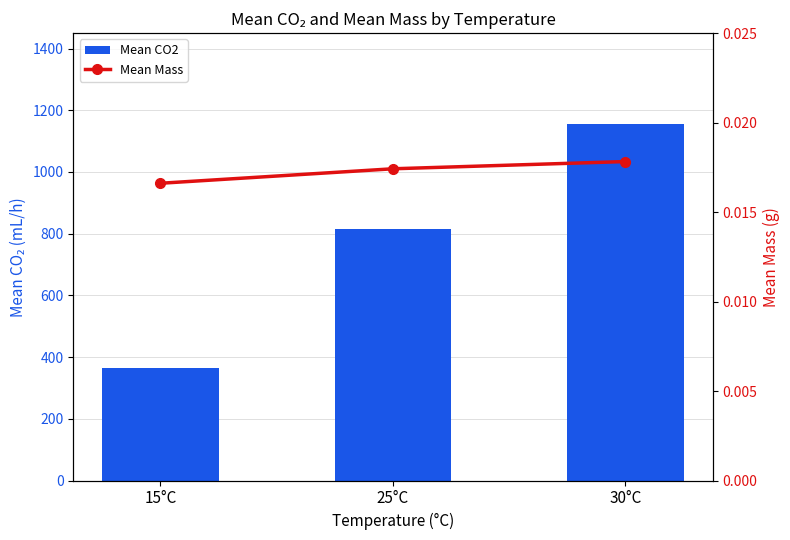

The Mean CO2 series shows 366.2 at 15°C. True or false?

True